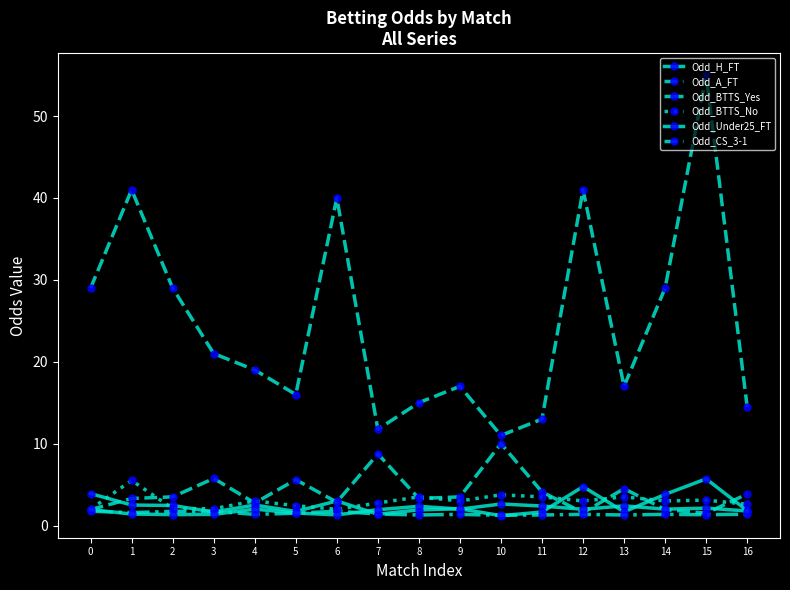

How many lines are shown in the chart?

6